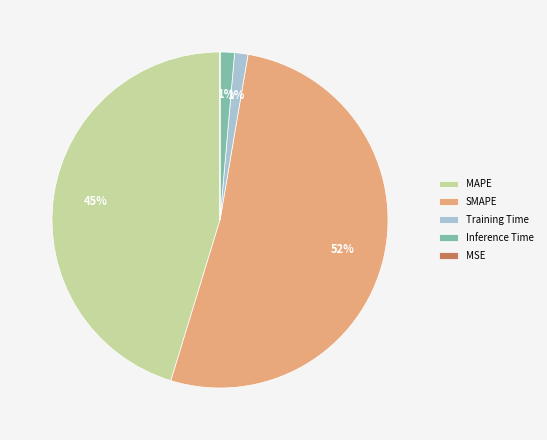

Is there a majority slice in this chart?

Yes